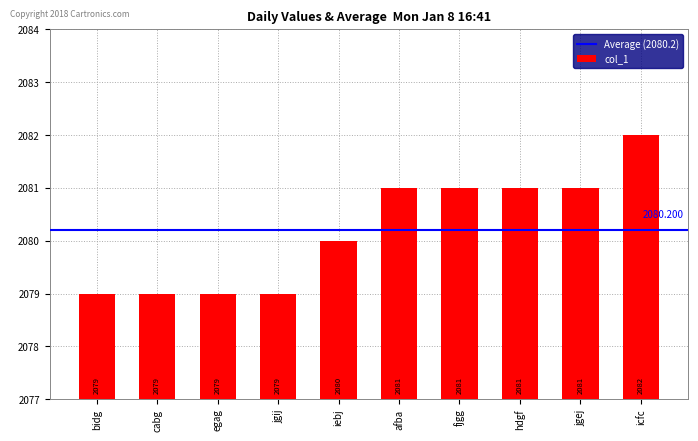

The value at afba is 2749. True or false?

False